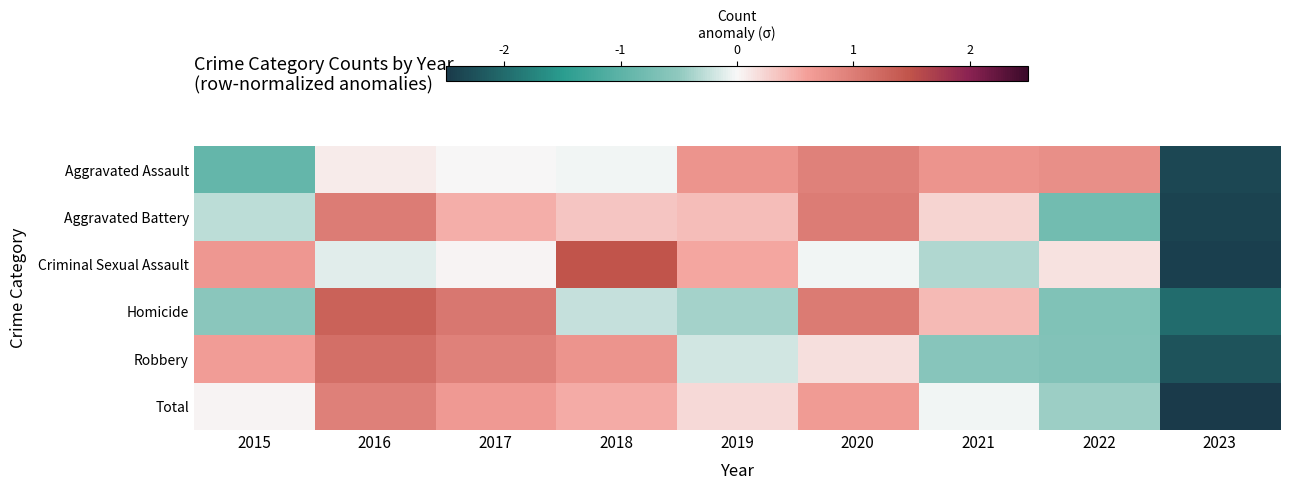

At which category is the sum across all series the highest?

2016